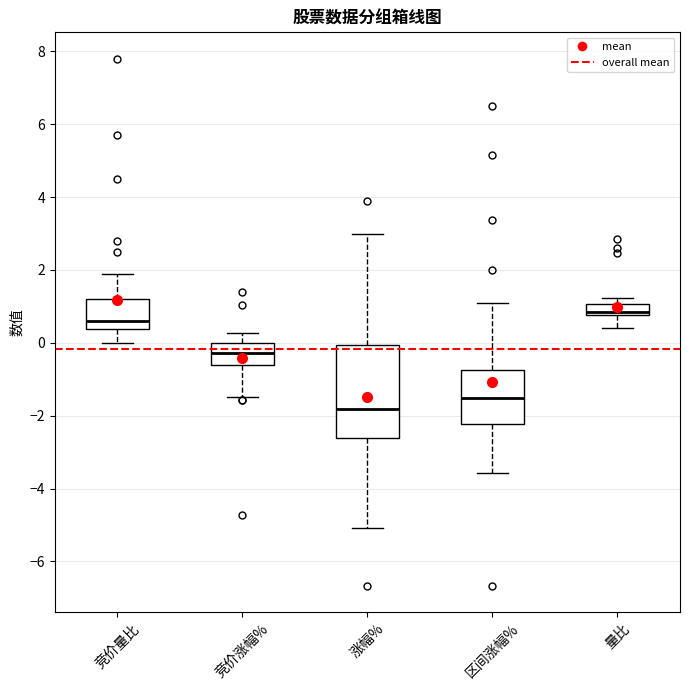

Reading left to right, read every box against the y-axis: the position of its median line, the range the box covers, and the ends of its whiskers. The values are not printed on the chart, so give them approximately, as read against the axis.

竞价量比: median 0.6, box 0.4 to 1.2, whiskers 0.0 to 2.0
竞价涨幅%: median -0.2, box -0.6 to 0.0, whiskers -1.4 to 0.2
涨幅%: median -1.8, box -2.6 to 0.0, whiskers -5.0 to 3.0
区间涨幅%: median -1.6, box -2.2 to -0.8, whiskers -3.6 to 1.2
量比: median 0.8 (just above the box's lower edge), box 0.8 to 1.0, whiskers 0.4 to 1.2